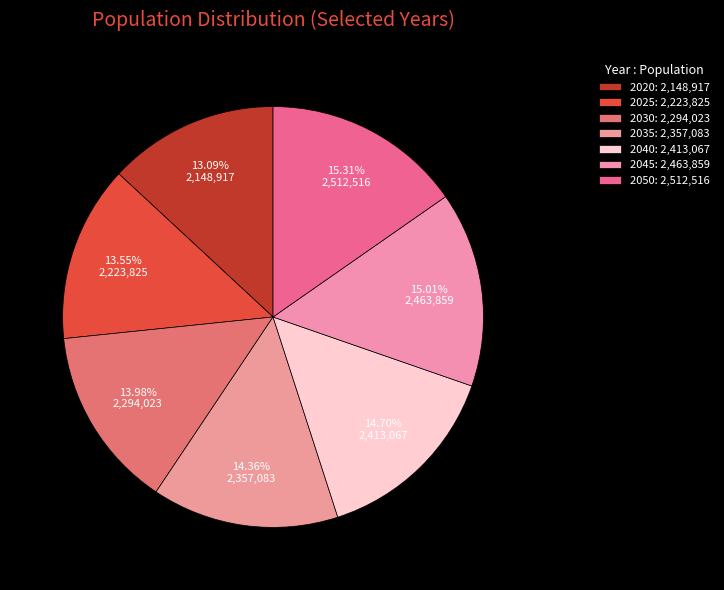

How many slices are in this pie chart?

7